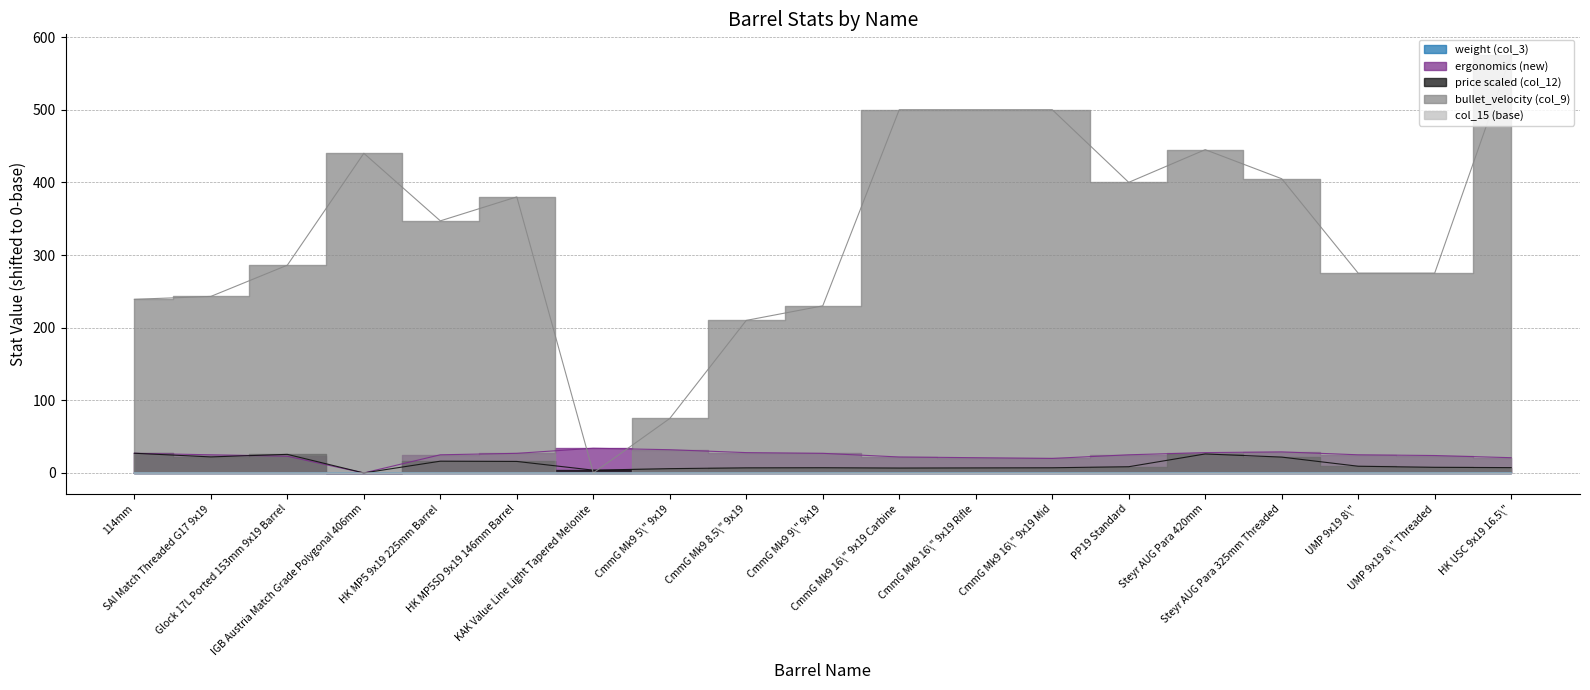

Rank the categories by bullet_velocity (col_9) value from lowest to highest.

KAK Value Line Light Tapered Melonite, CmmG Mk9 5\" 9x19, CmmG Mk9 8.5\" 9x19, CmmG Mk9 9\" 9x19, 114mm, SAI Match Threaded G17 9x19, UMP 9x19 8\", UMP 9x19 8\" Threaded, Glock 17L Ported 153mm 9x19 Barrel, HK MP5 9x19 225mm Barrel, HK MP5SD 9x19 146mm Barrel, PP19 Standard, Steyr AUG Para 325mm Threaded, IGB Austria Match Grade Polygonal 406mm, Steyr AUG Para 420mm, CmmG Mk9 16\" 9x19 Carbine, CmmG Mk9 16\" 9x19 Rifle, CmmG Mk9 16\" 9x19 Mid, HK USC 9x19 16.5\"